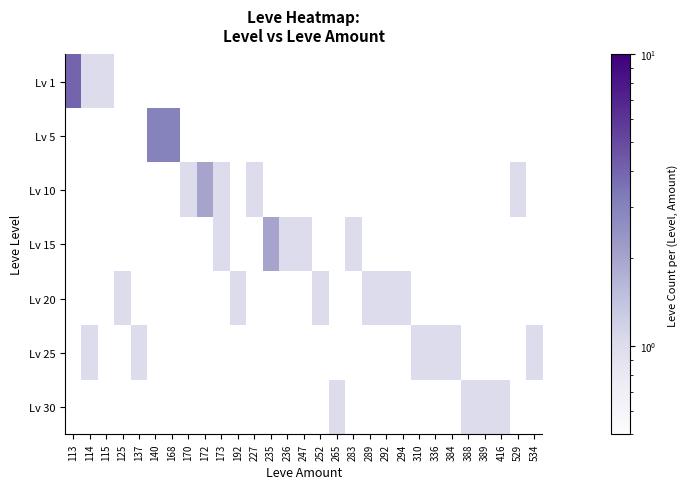

What is the difference between the maximum and minimum values in the Lv 1 series?

3.0